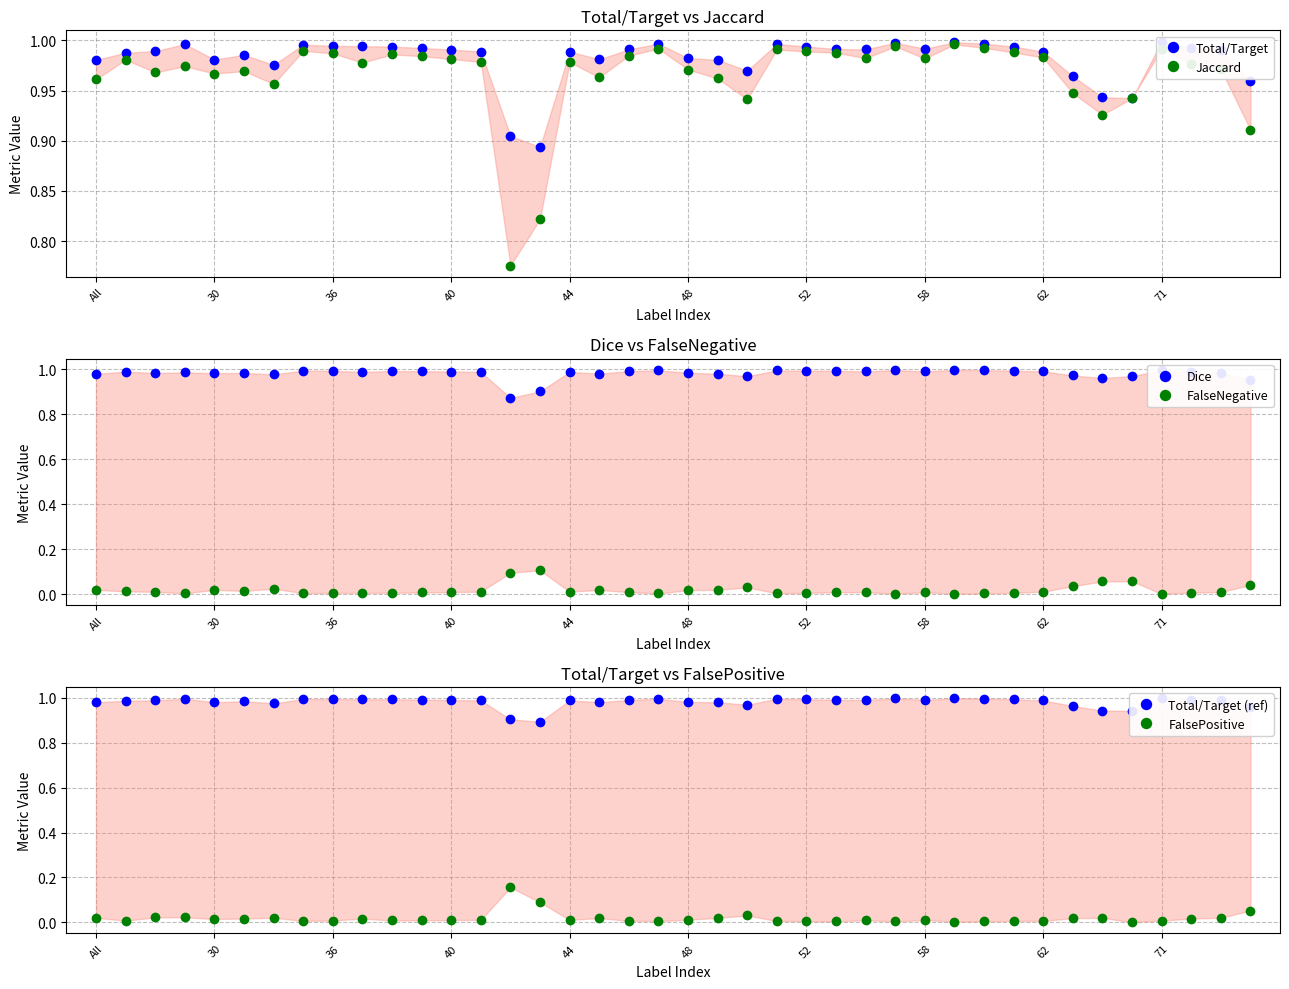

What is the value of the Jaccard point at the 26th from the left?

1.0